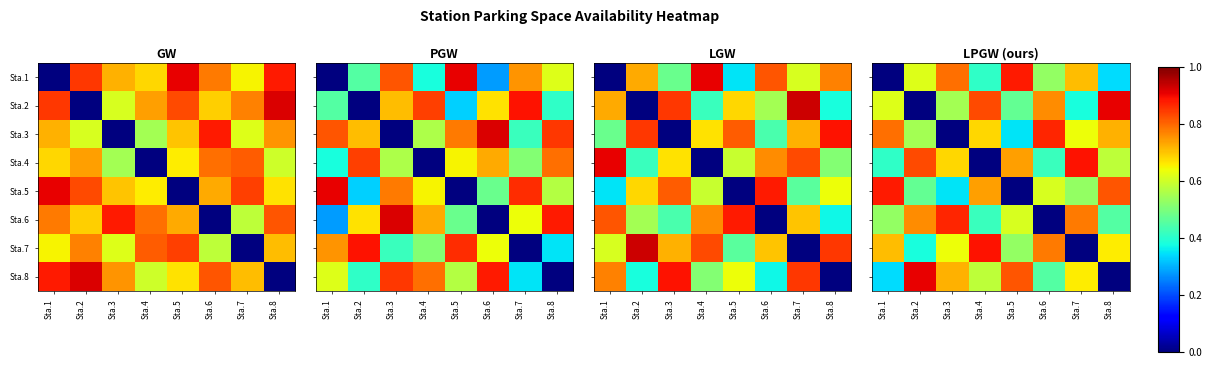

At which category does the chart reach its peak across all series?

Sta.8